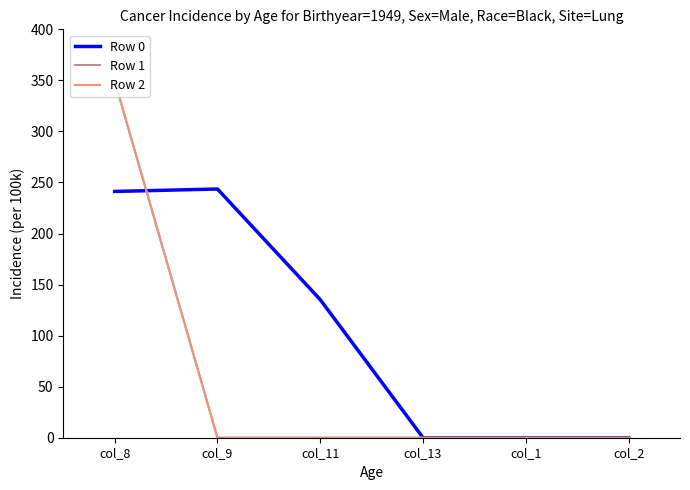

True or false: Row 2 has a value of -242.4 at col_9.

False